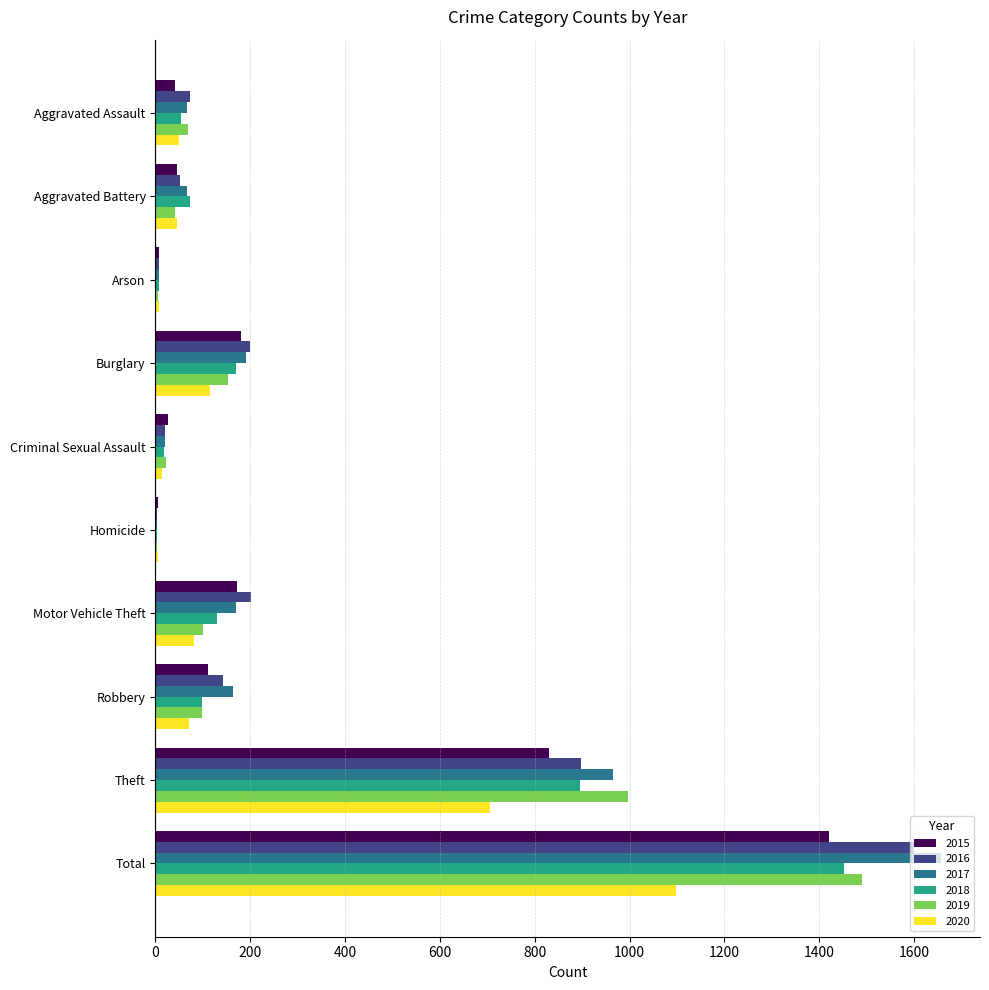

The value of 2015 at Motor Vehicle Theft is 173. True or false?

True